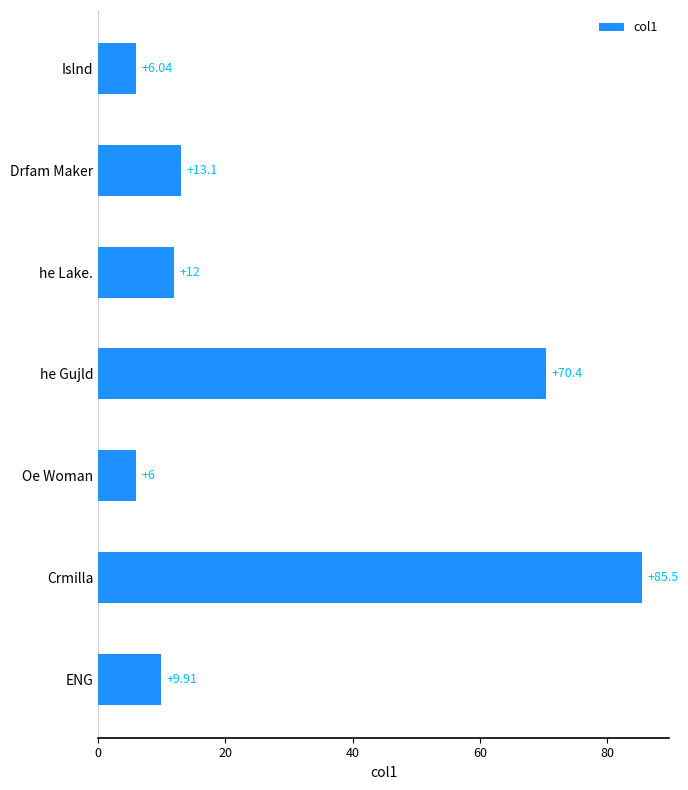

What is the minimum value shown in the chart?

6.0